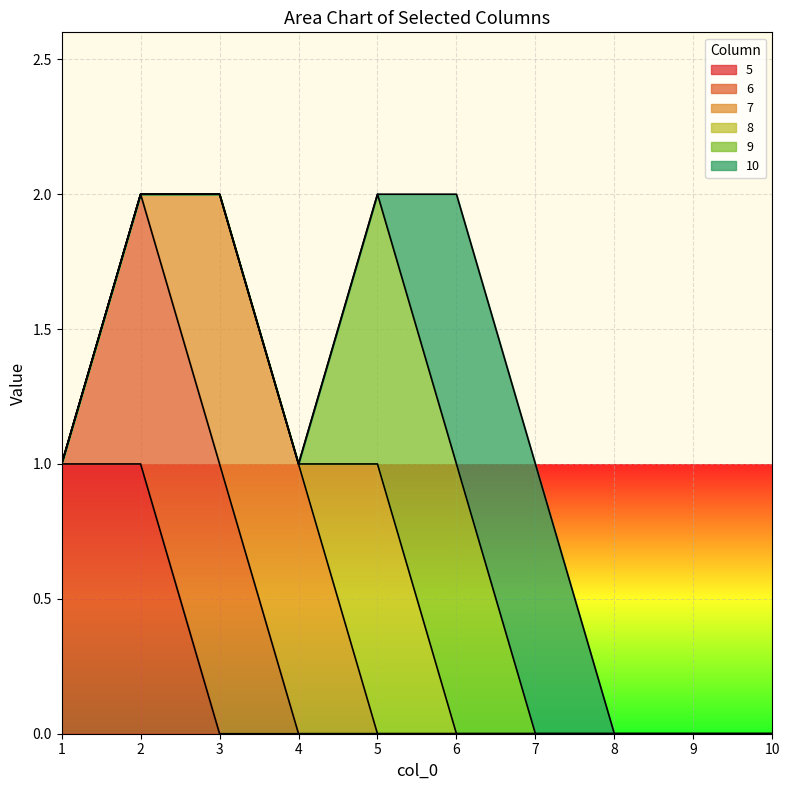

True or false: 9 has more than 1 points higher than both neighbors.

False